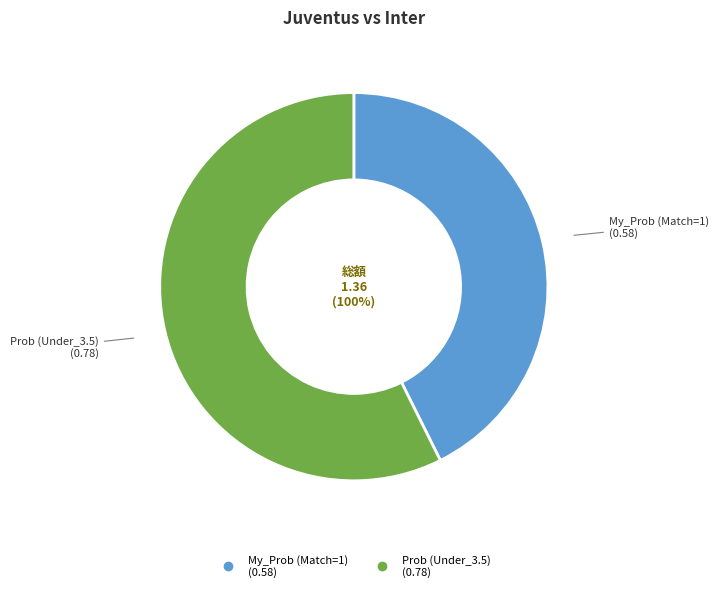

What percentage is the Prob (Under_3.5) slice, to the nearest percent?

57%